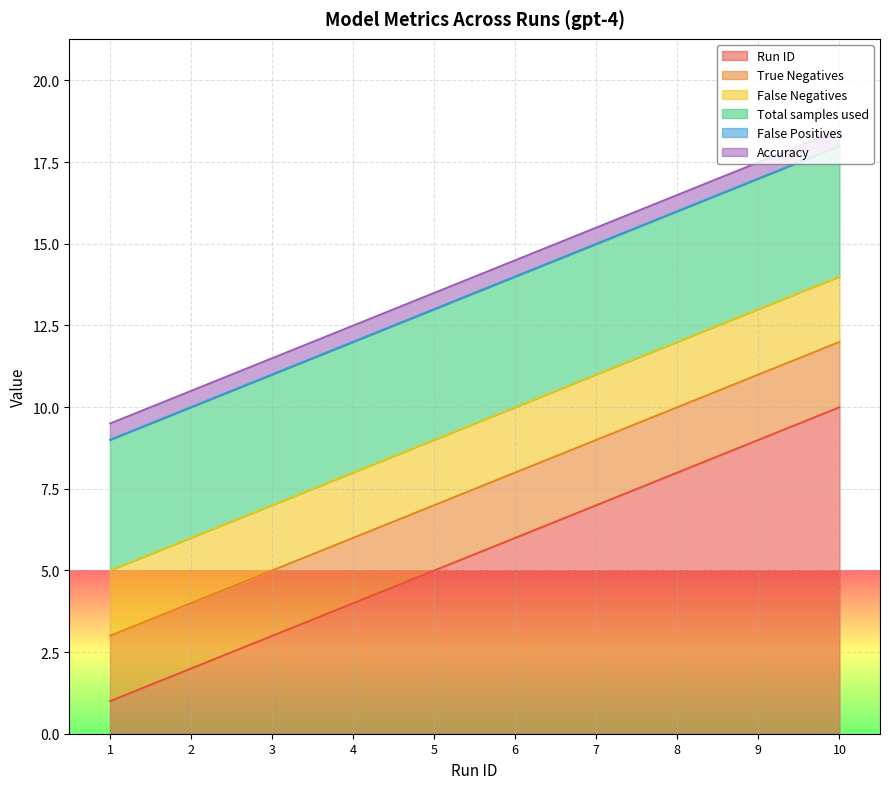

What is the lowest value of the False Negatives series?

2.0